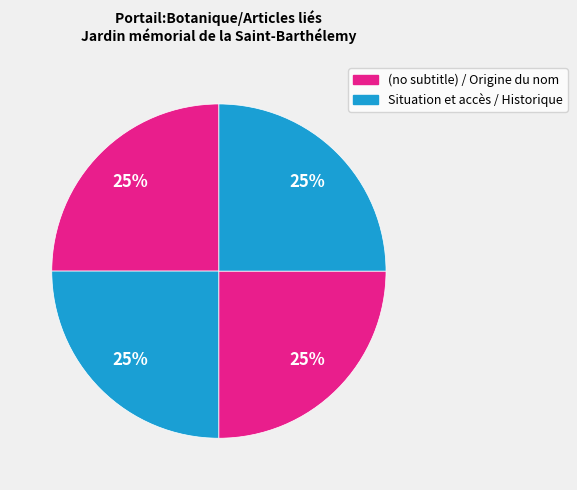

How many slices are in this pie chart?

4